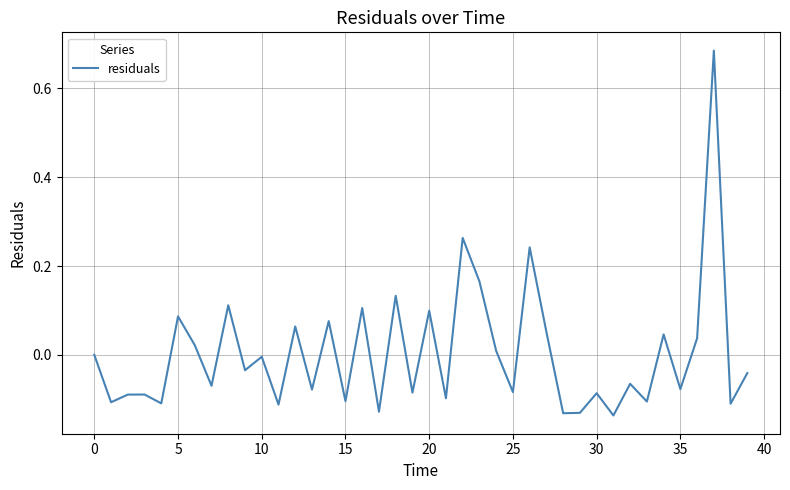

What is the difference between the maximum and minimum values?

0.8